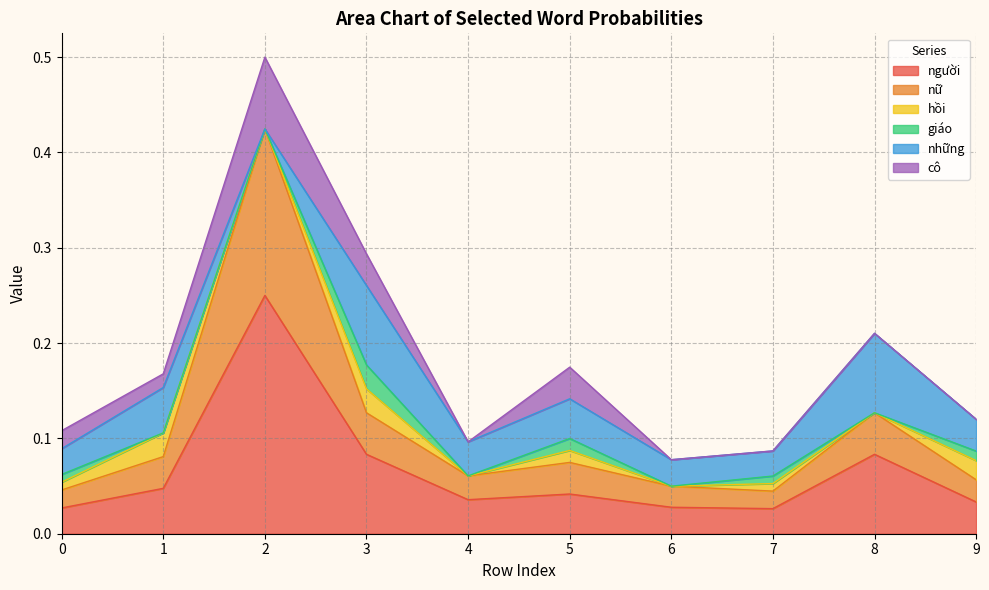

What is the difference between the maximum and minimum values in the cô series?

0.1